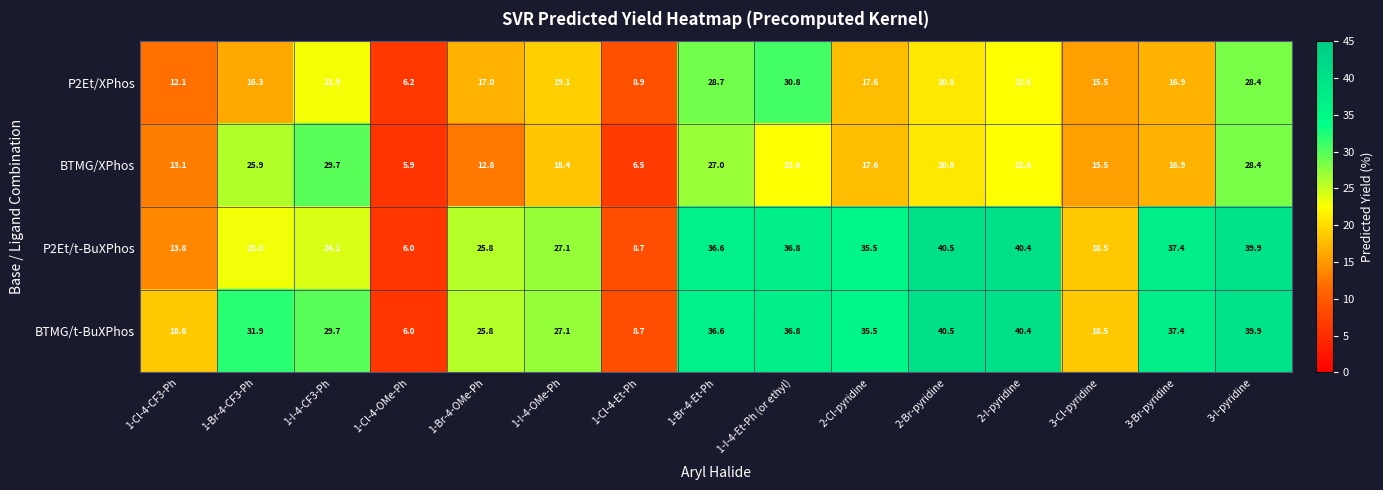

What is the difference between the highest and lowest values at 1-Br-4-Et-Ph?

9.6